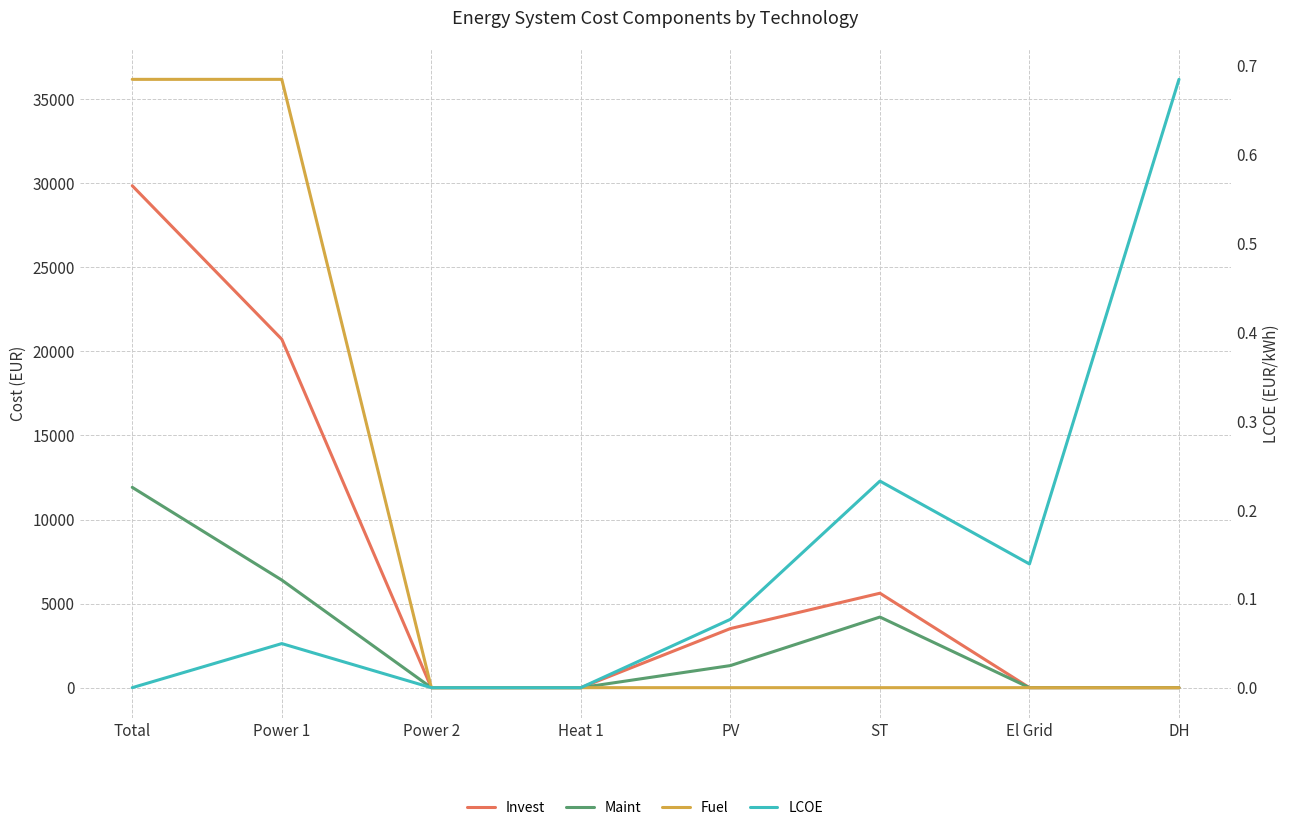

What is the maximum value shown in the chart?

36178.4